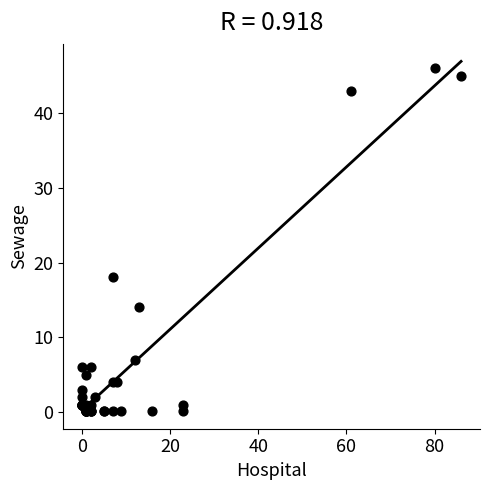

What Y value in the scatter plot is closest to 23?

18.0